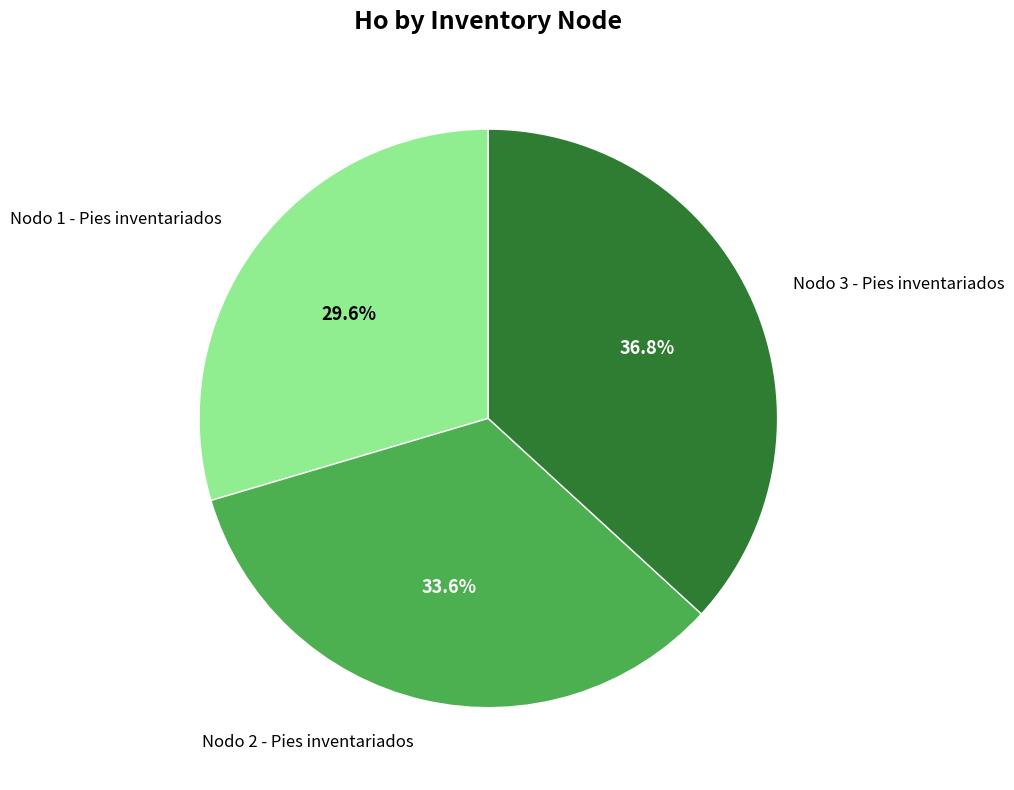

To the nearest percent, what is the combined percentage of Nodo 3 - Pies inventariados and Nodo 1 - Pies inventariados?

66%